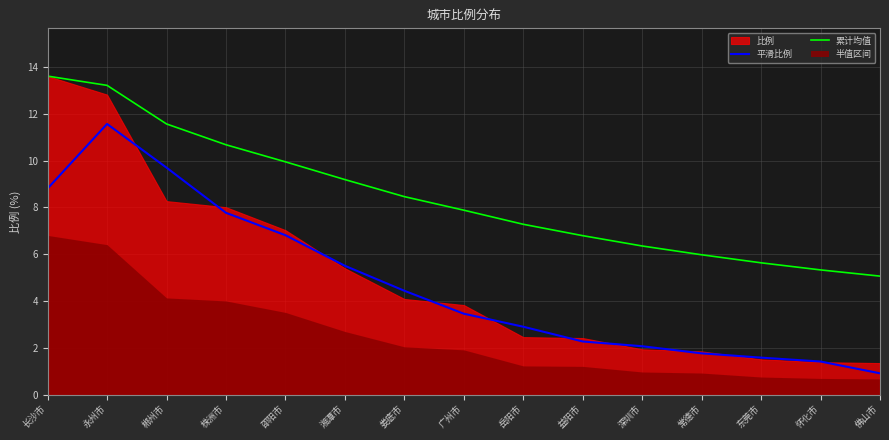

The value of 累计均值 at 株洲市 is 10.7. True or false?

True